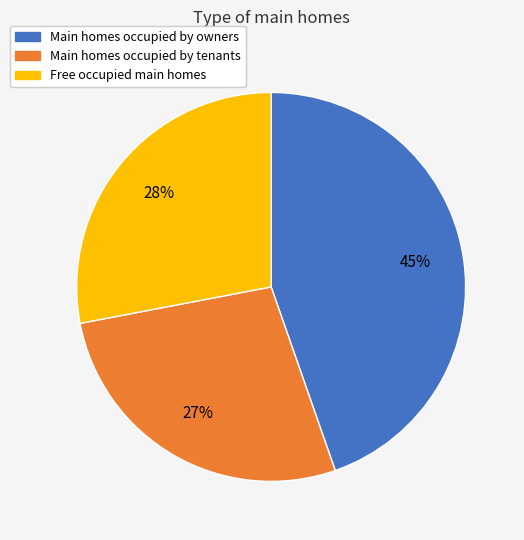

The Main homes occupied by tenants slice represents 27% of the pie. True or false?

True